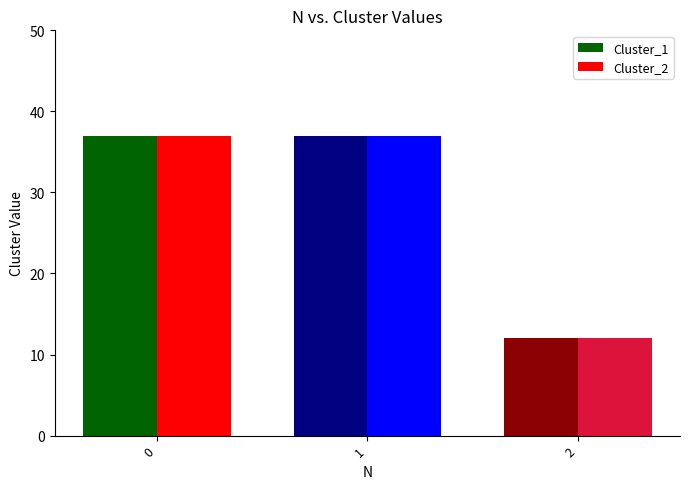

How many groups of bars are there?

3